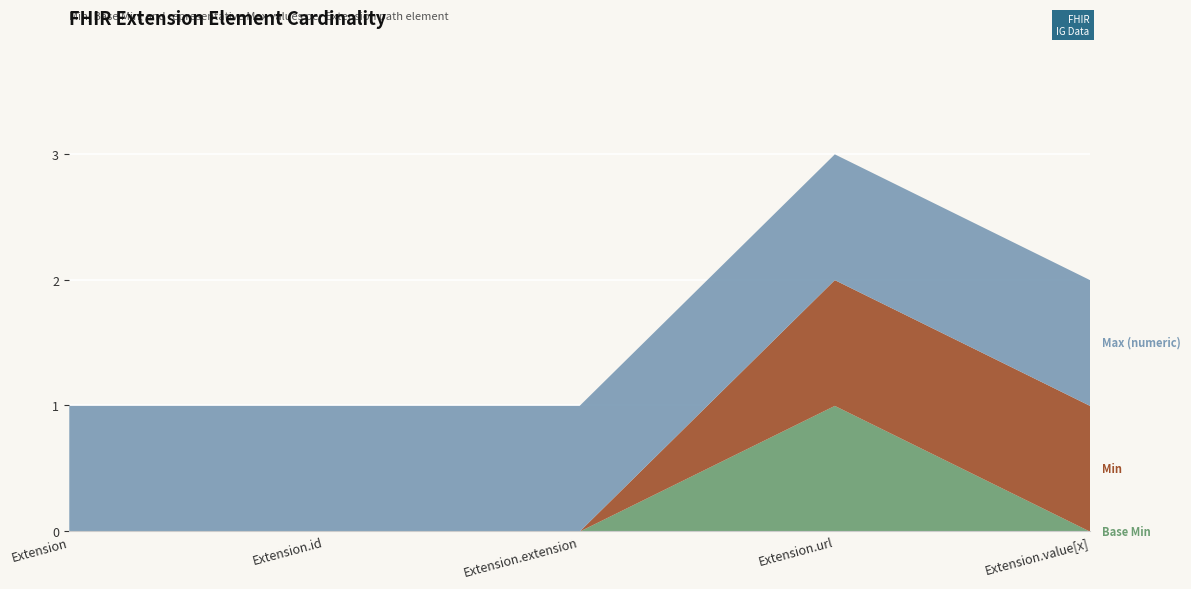

Reading right to left, transcribe all the data shown in this chart.

Base Min: Extension.value[x]=0	Extension.url=1	Extension.extension=0	Extension.id=0	Extension=0
Min: Extension.value[x]=1	Extension.url=1	Extension.extension=0	Extension.id=0	Extension=0
Max (numeric): Extension.value[x]=1	Extension.url=1	Extension.extension=1	Extension.id=1	Extension=1